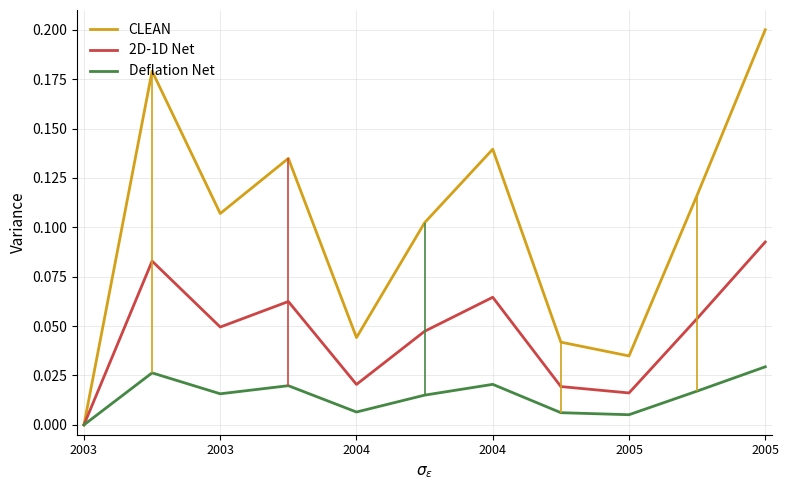

Is it true that LevelChange_Max equals 0.3 at 2003?

False